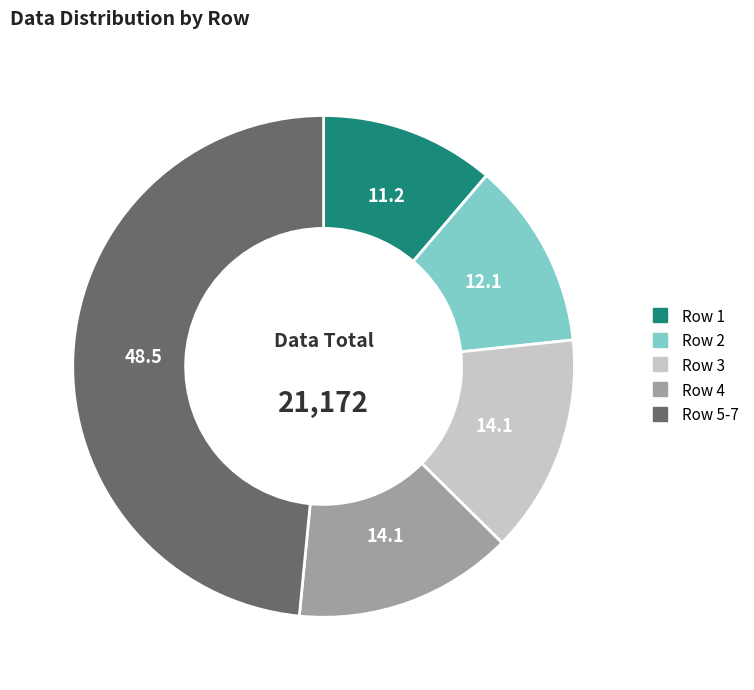

Is there a majority slice in this chart?

No